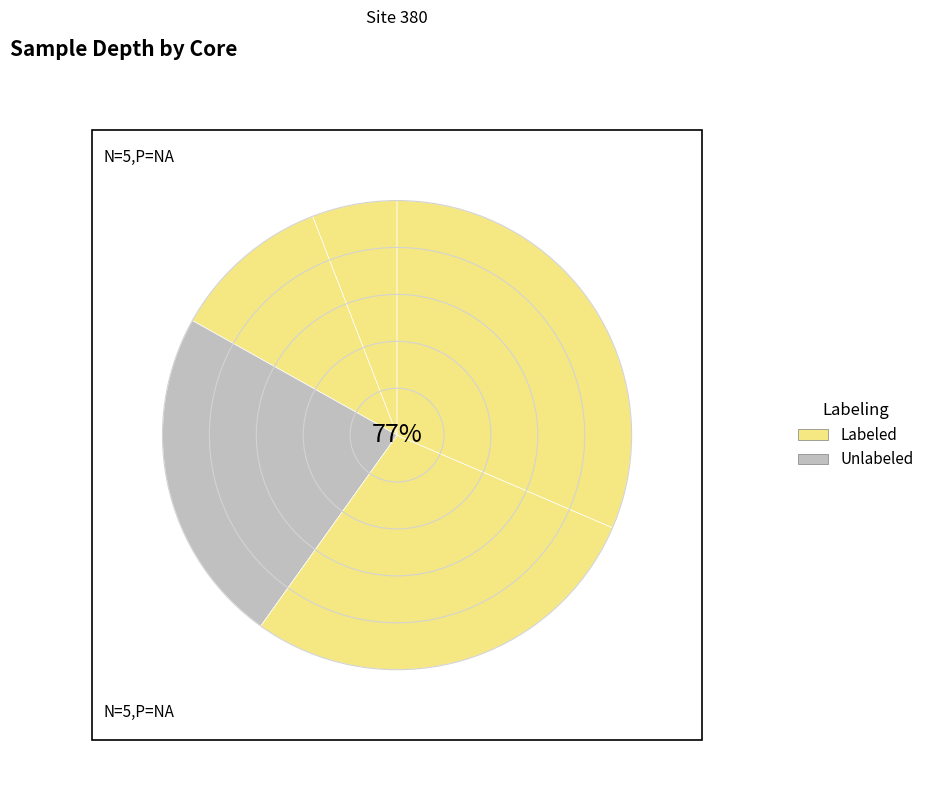

Does Core 1 account for over 50% of the chart?

No